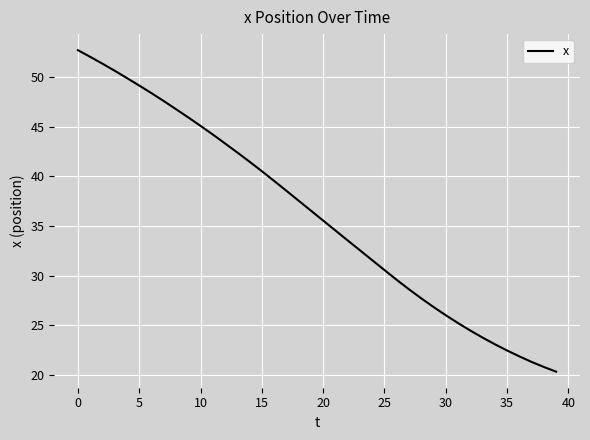

What is the average value?

36.1